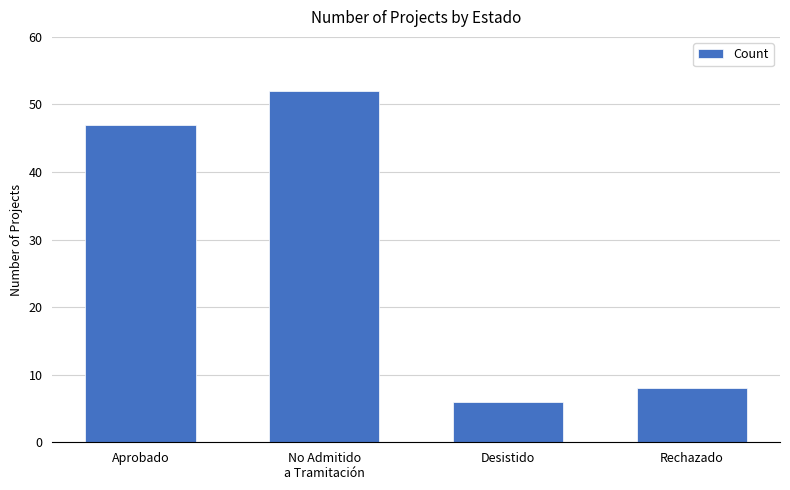

The chart shows a value of 8 at Rechazado. True or false?

True